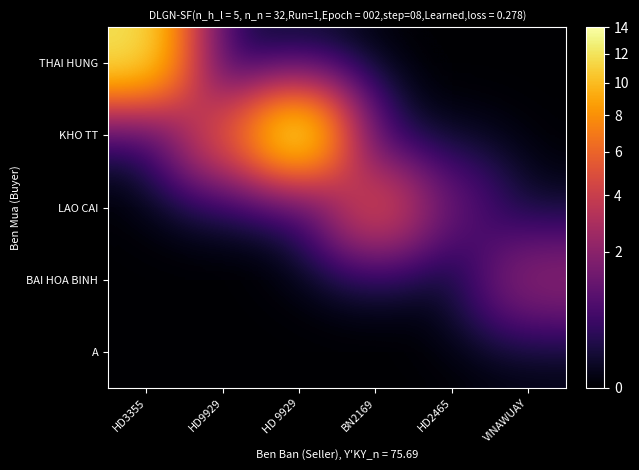

List the series in order of their peak value, highest first.

KHO TT, THAI HUNG, LAO CAI, BAI HOA BINH, A